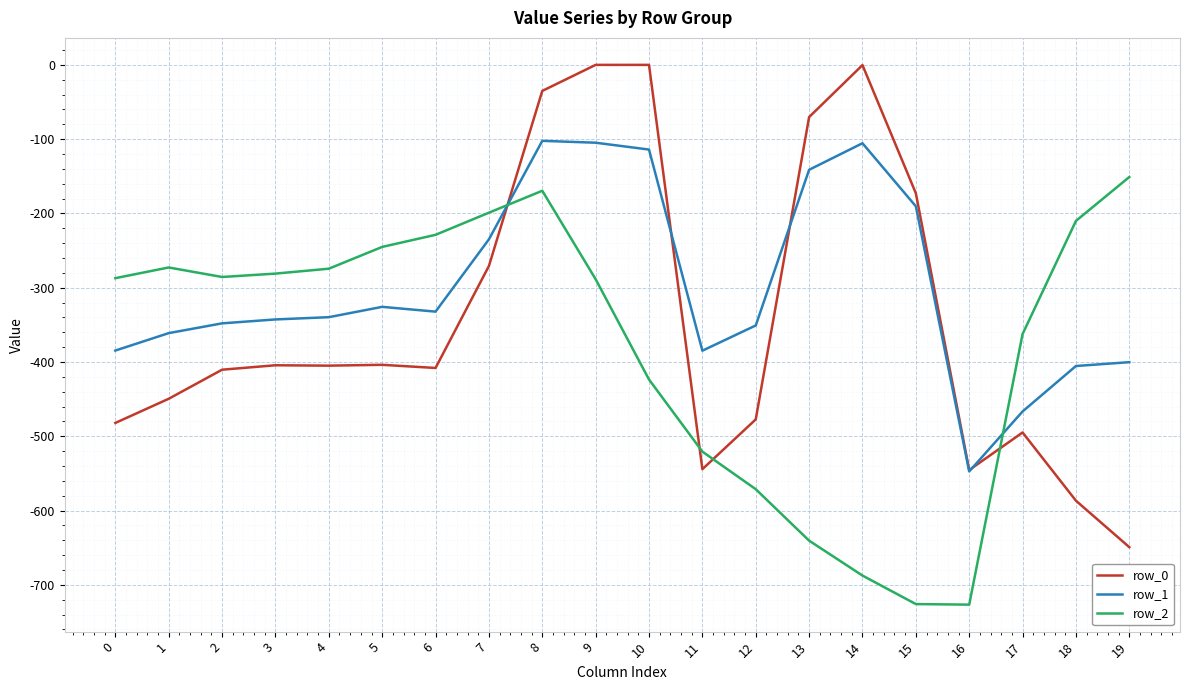

True or false: row_0 has a value of -211.7 at 3.

False